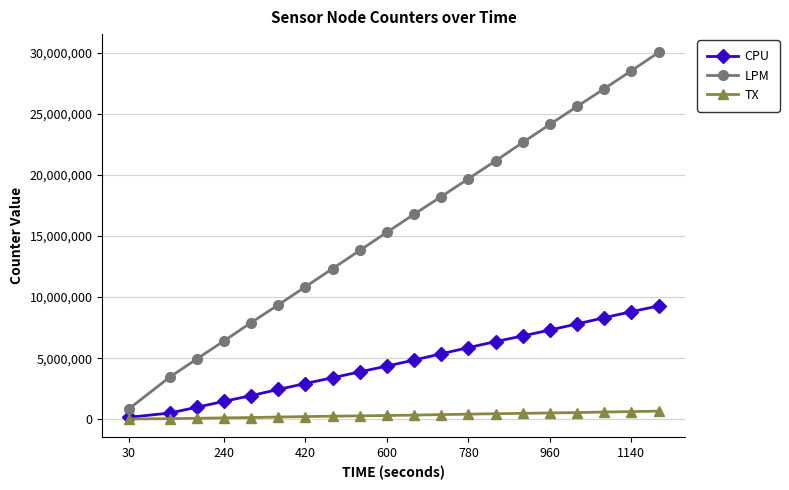

What is the maximum value for TX?

659043